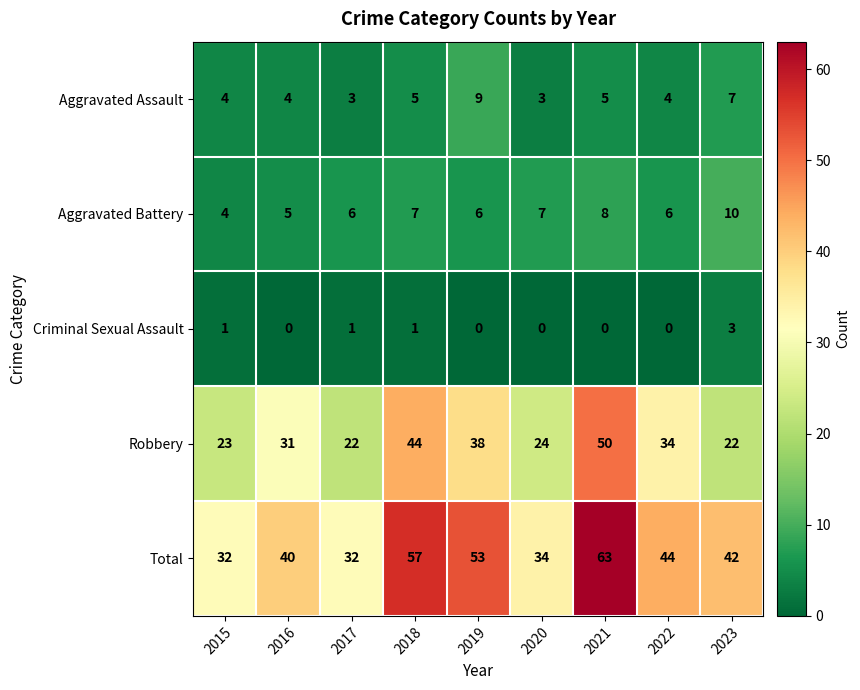

The value of Aggravated Assault at 2021 is 7. True or false?

False